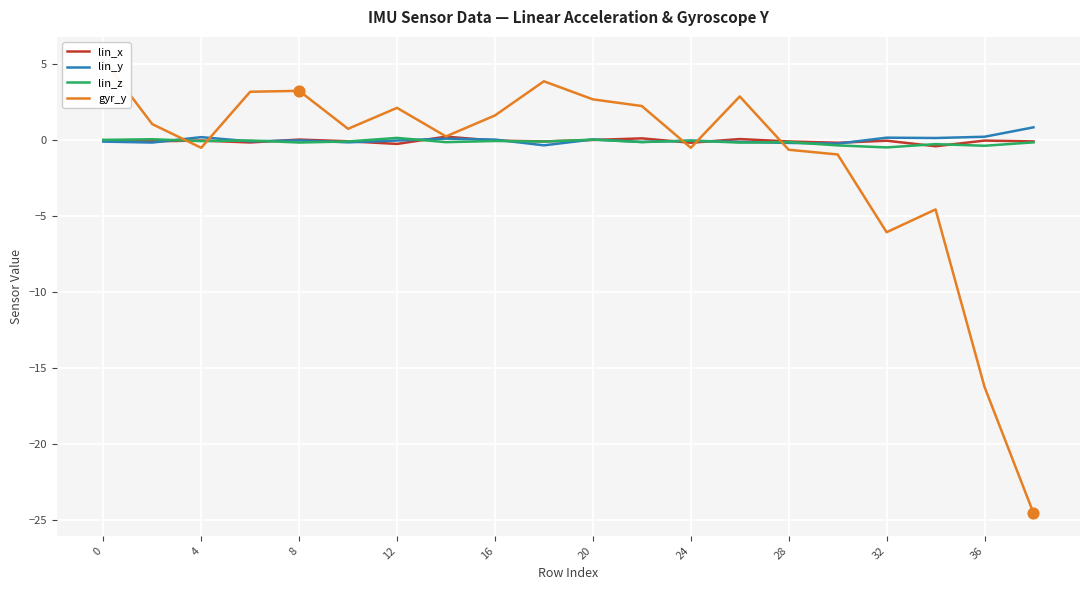

At how many categories does at least one series exceed -23?

20